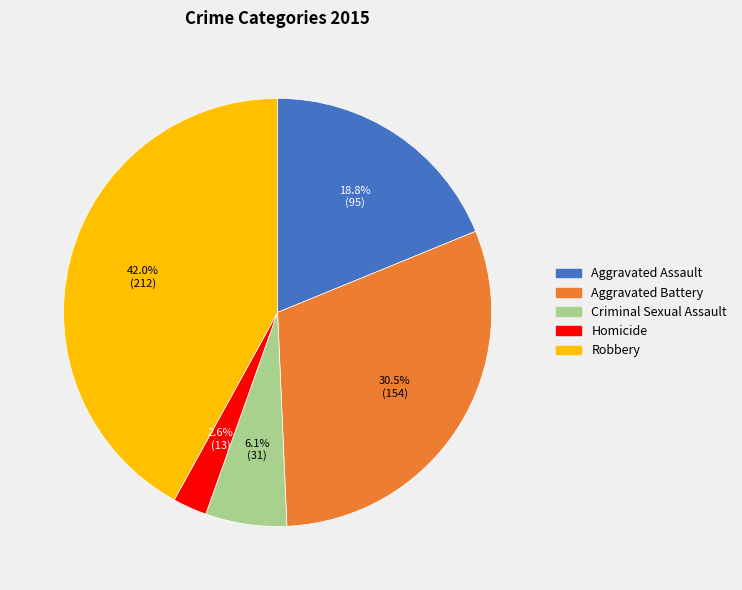

Is there any slice that represents more than half of the pie?

No